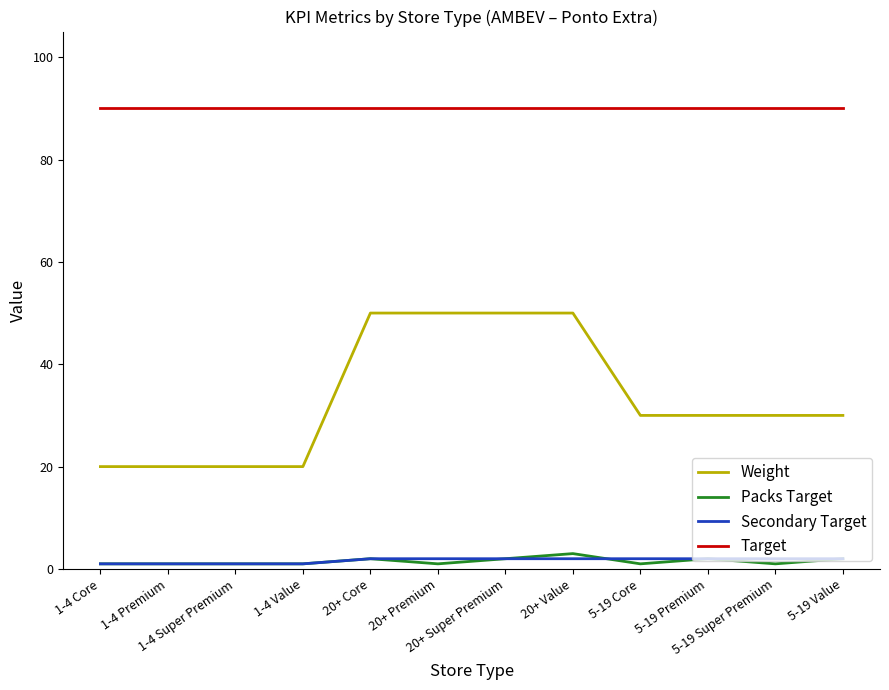

Which series has the largest total across all categories?

Target